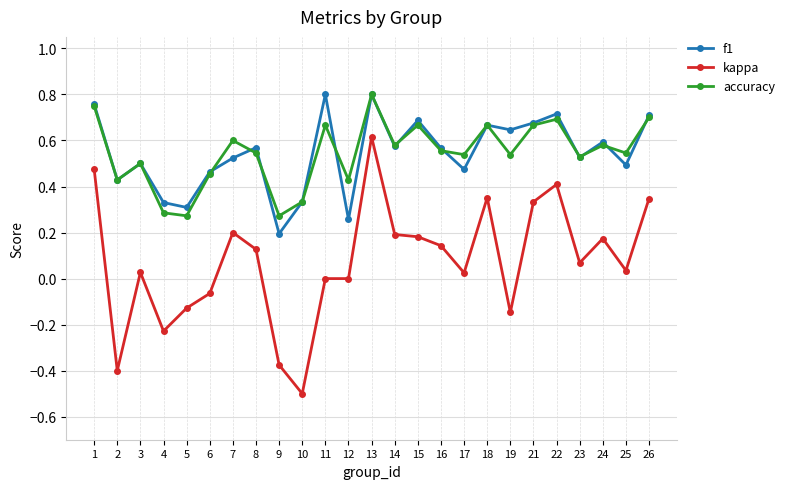

At which category does kappa reach its first local peak?

3